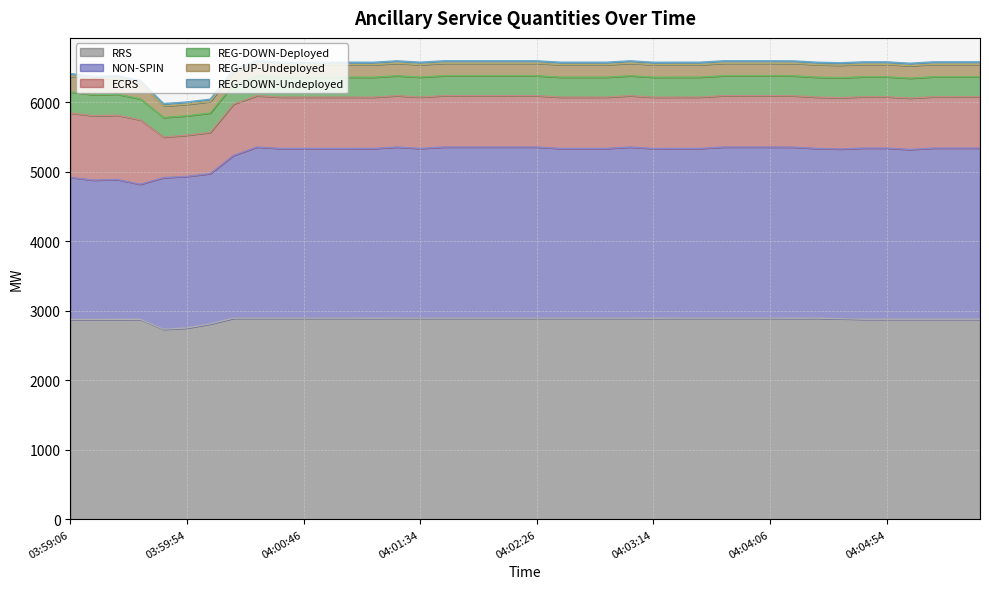

At which category is the sum across all series the highest?

2025-10-21 04:00:26